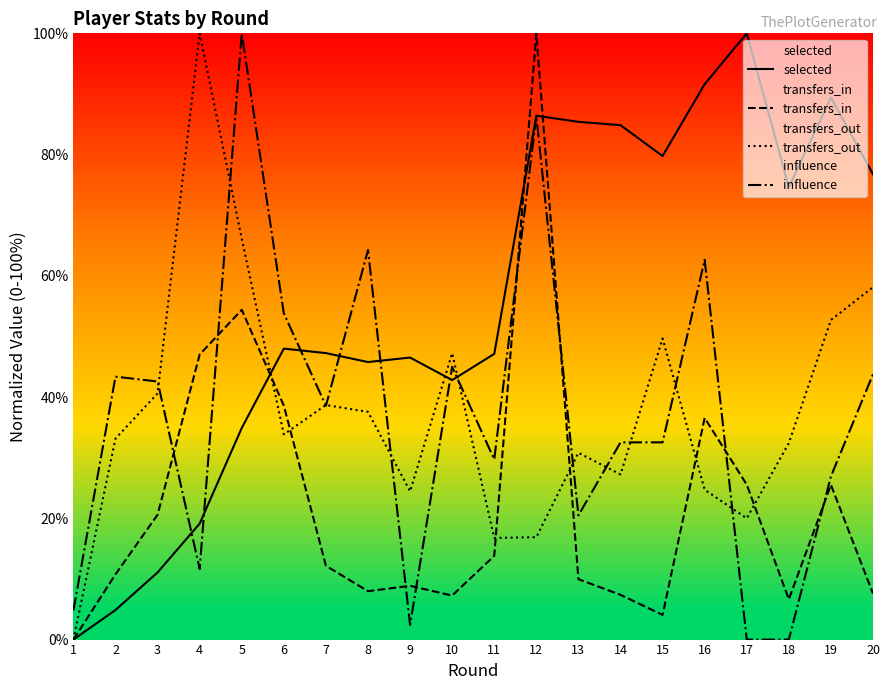

List the labels in order of transfers_in value, largest first.

12, 5, 4, 6, 16, 17, 19, 3, 11, 7, 2, 13, 9, 8, 20, 14, 10, 18, 15, 1